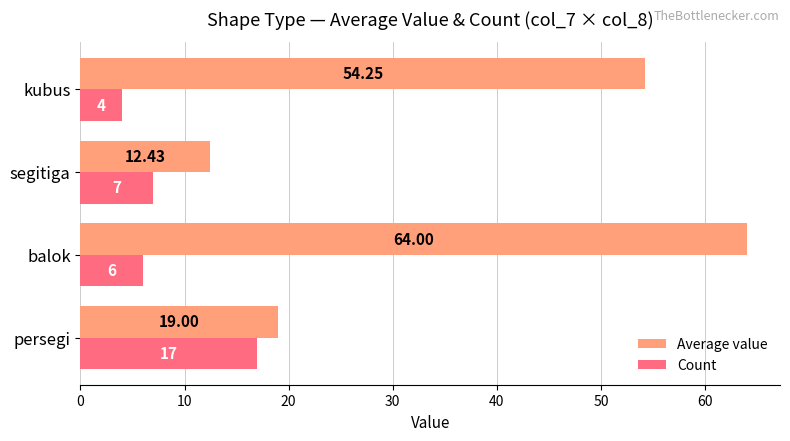

At which category is the sum across all series the highest?

balok